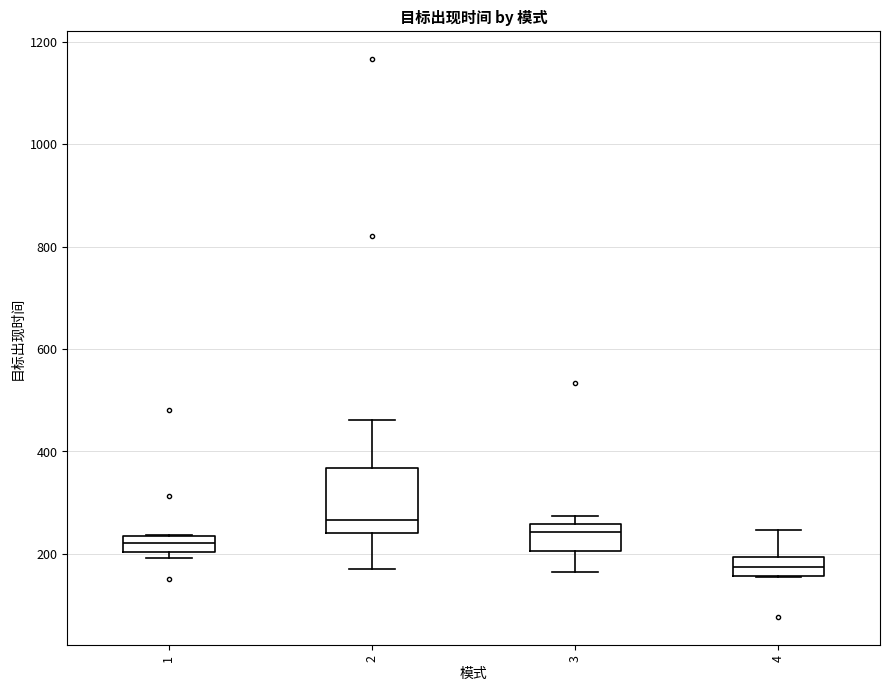

Where does the upper whisker of the box at x = 4 end on the y-axis? The values are not printed on the chart, so give them approximately, as read against the axis.

240